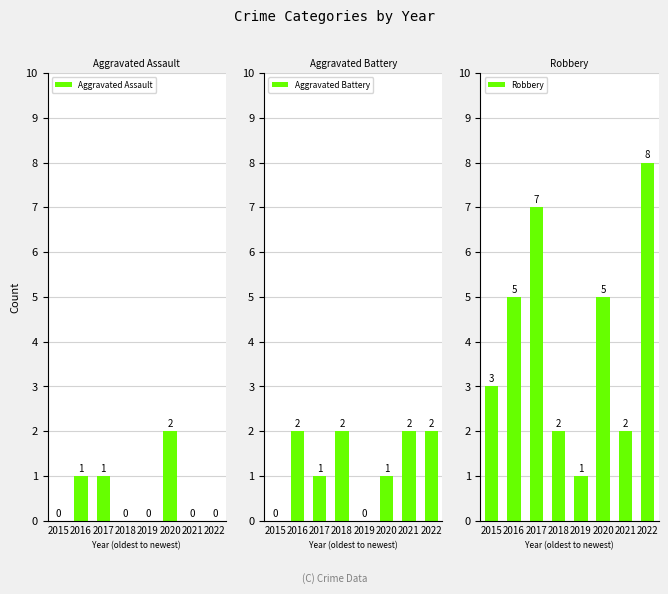

Which series has the widest spread of values?

Robbery